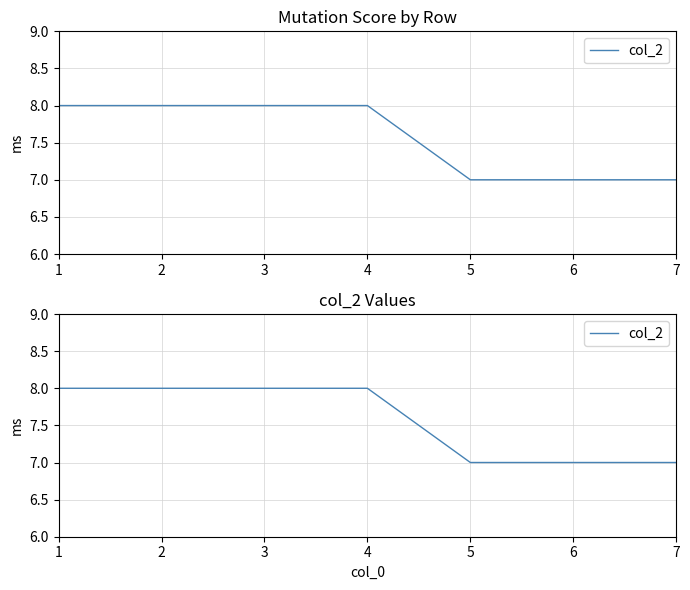

Which has a higher value, 7 or 2?

2